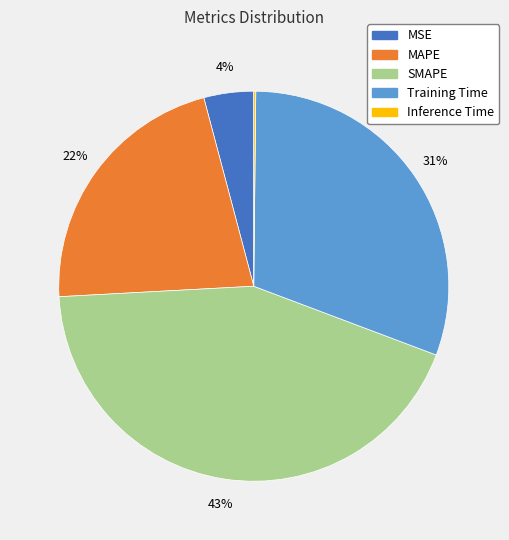

To the nearest percent, what is the average slice percentage?

20%